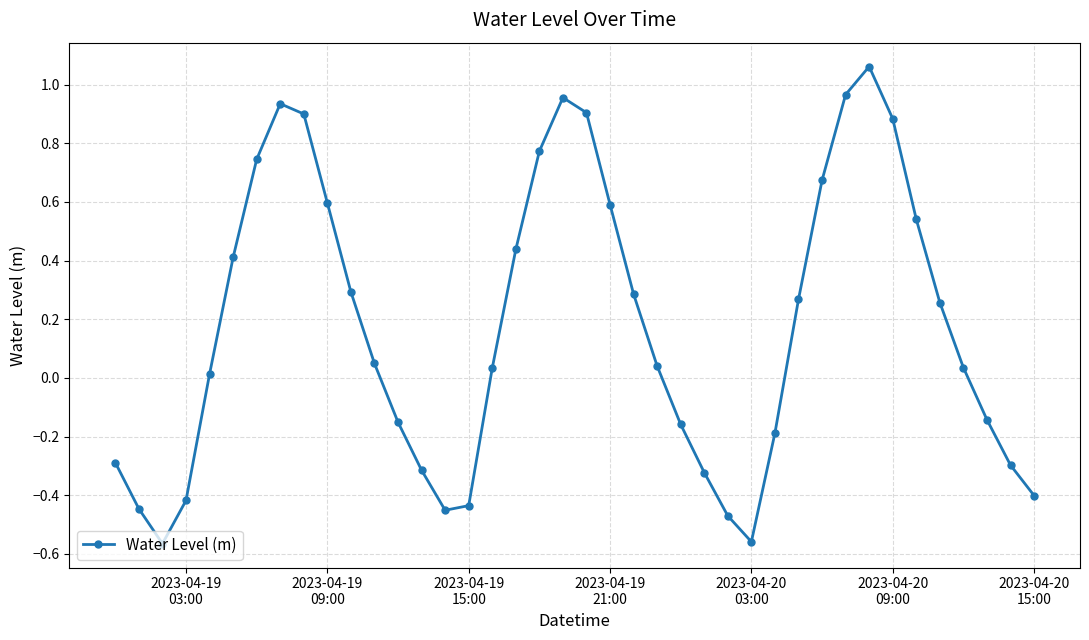

Does the chart have visible grid lines?

Yes